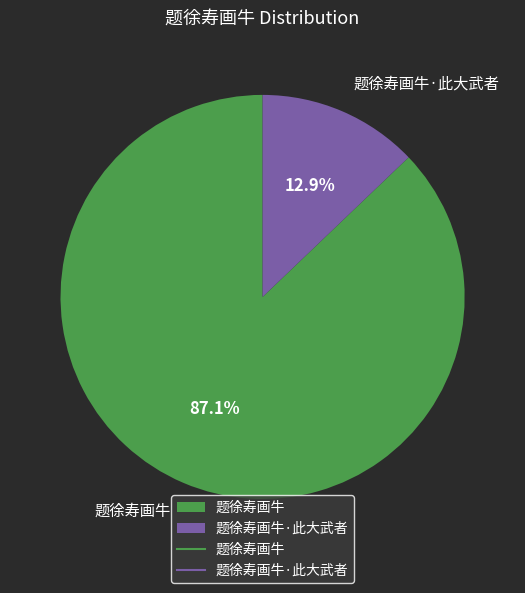

Count the number of slices in the pie.

2